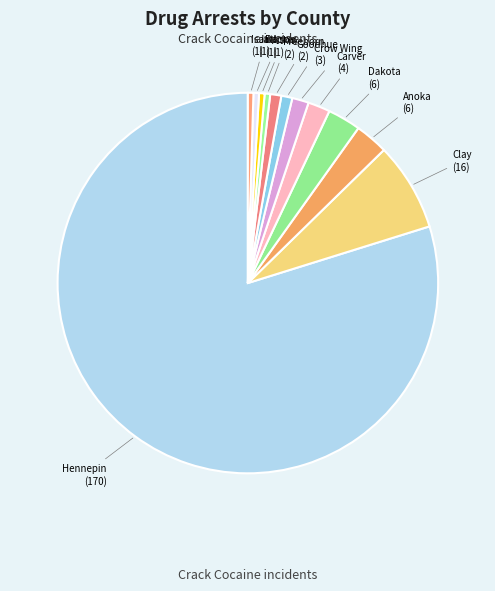

What is the smallest slice in the pie chart?

Aitkin